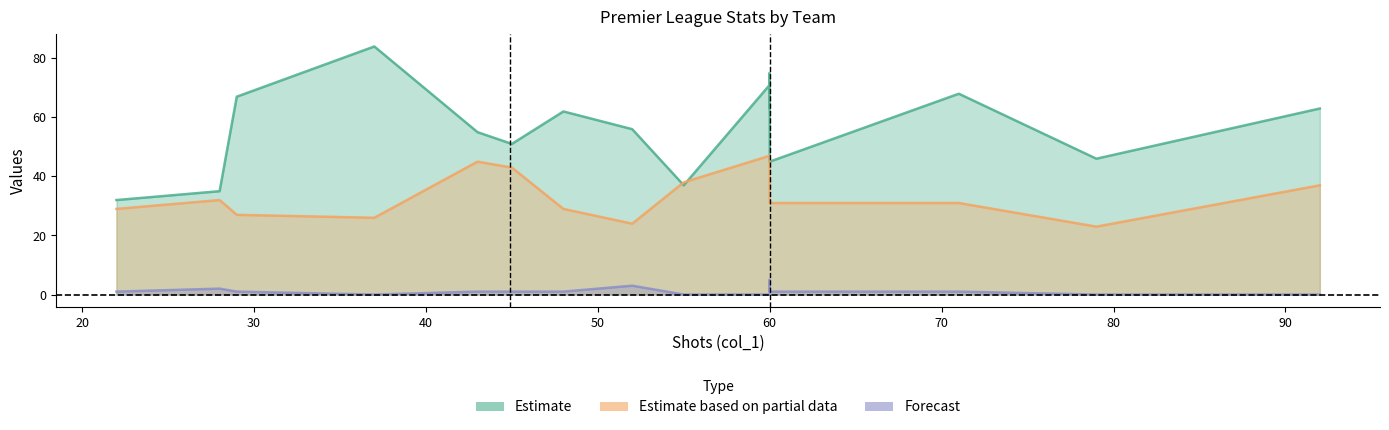

What is the difference between the second highest and minimum values in the Estimate based on partial data series?

22